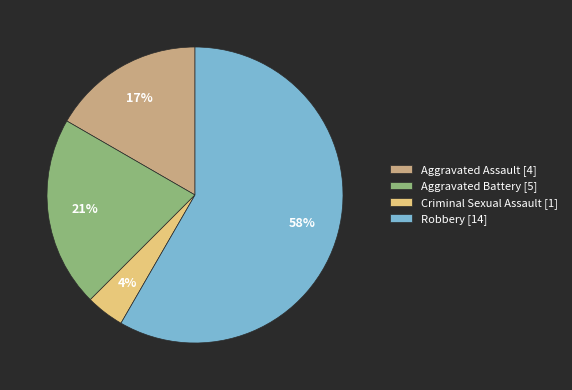

How many segments does this pie chart have?

4